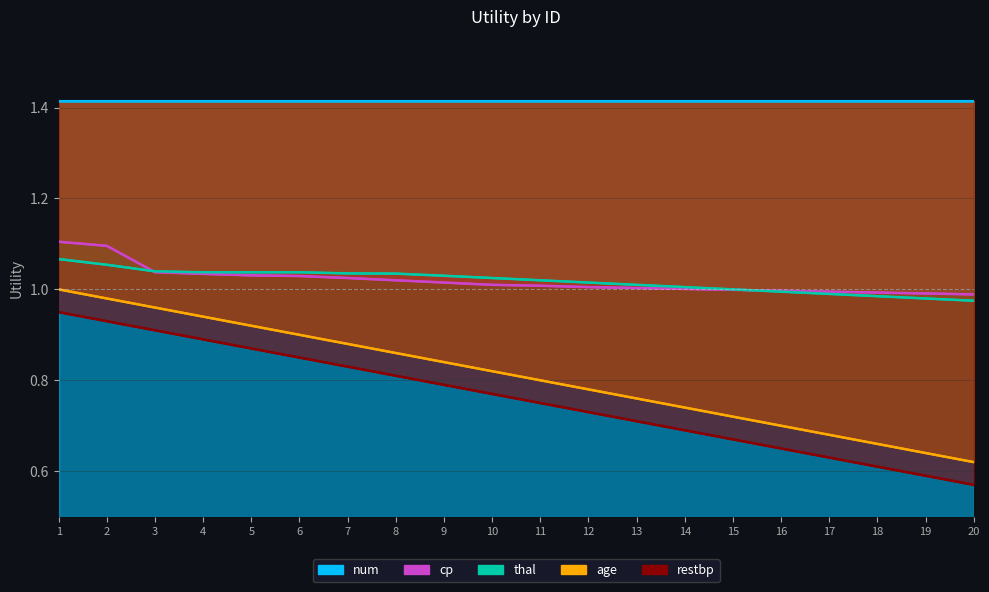

Where is restbp nearest to the value 0?

20